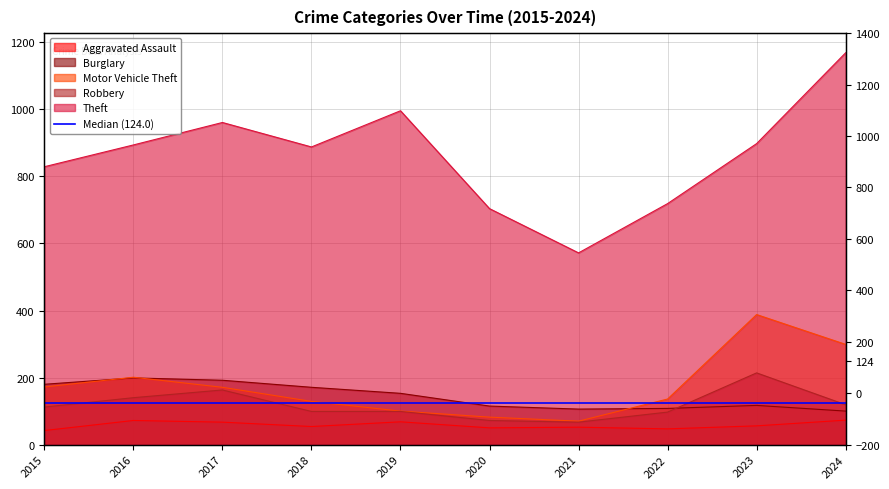

What is the value of the Robbery point at the 7th from the left?

67